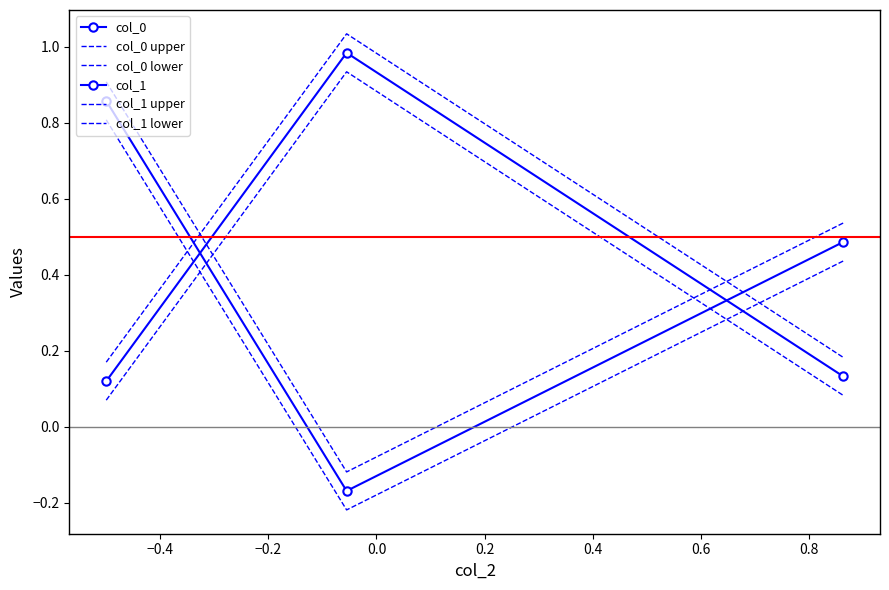

Which series has the largest total across all categories?

col_1 upper